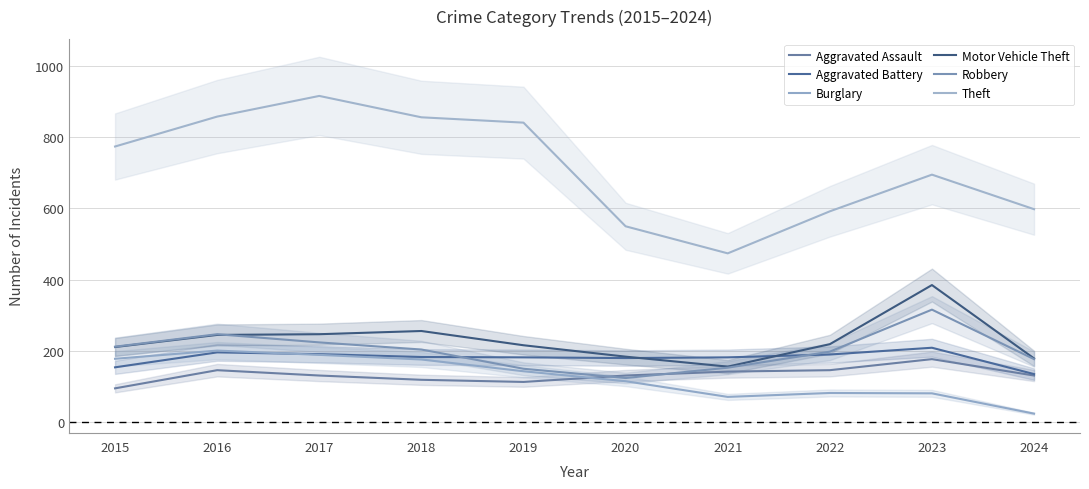

What is the total value across all series at 2019?

1645